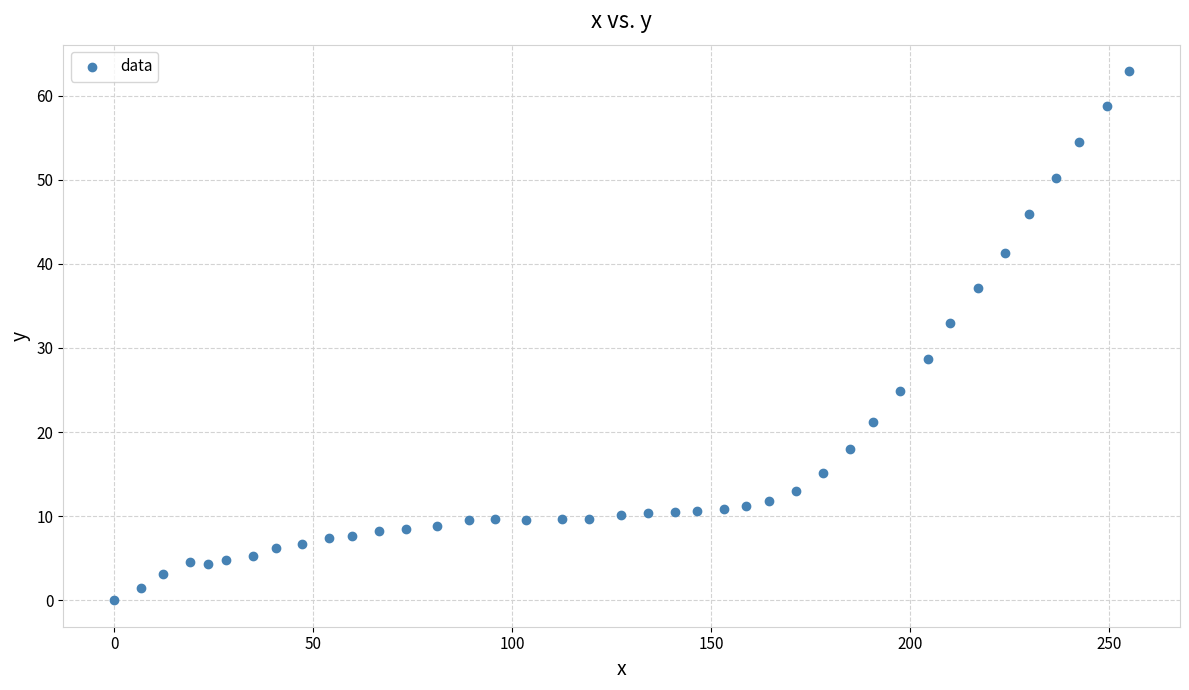

What is the range of Y values (max minus min)?

62.9